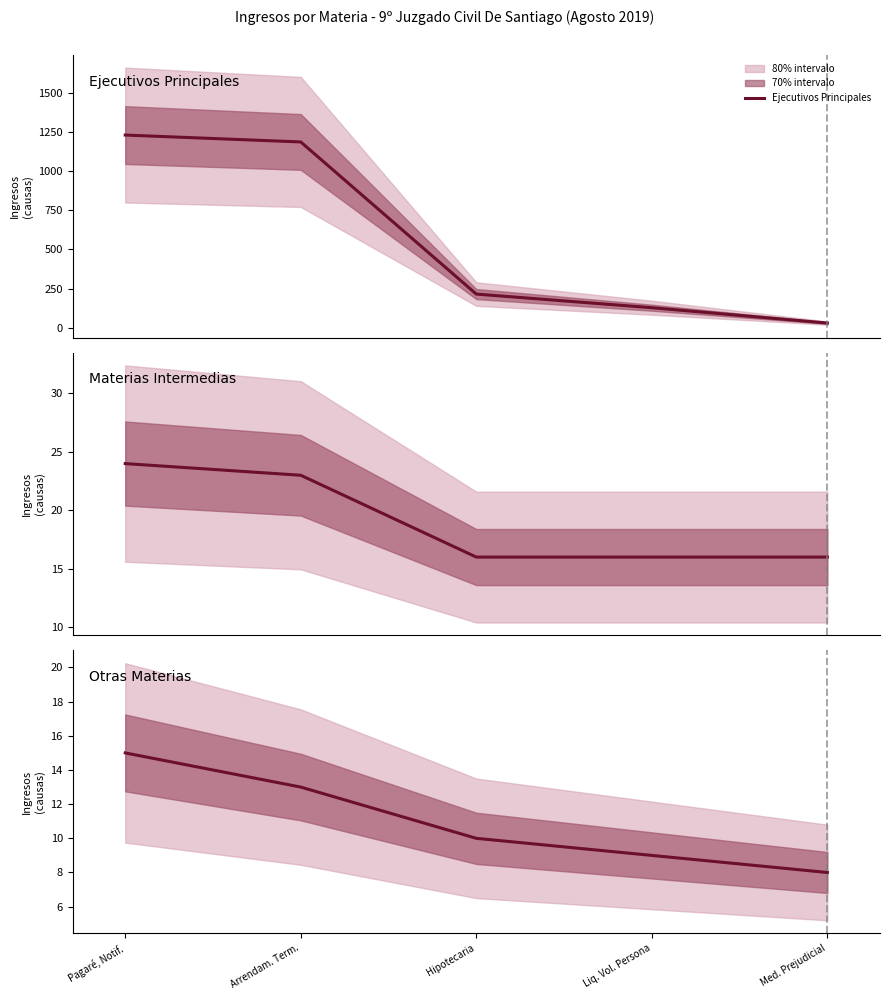

What is the maximum value for Ejecutivos Principales?

1230